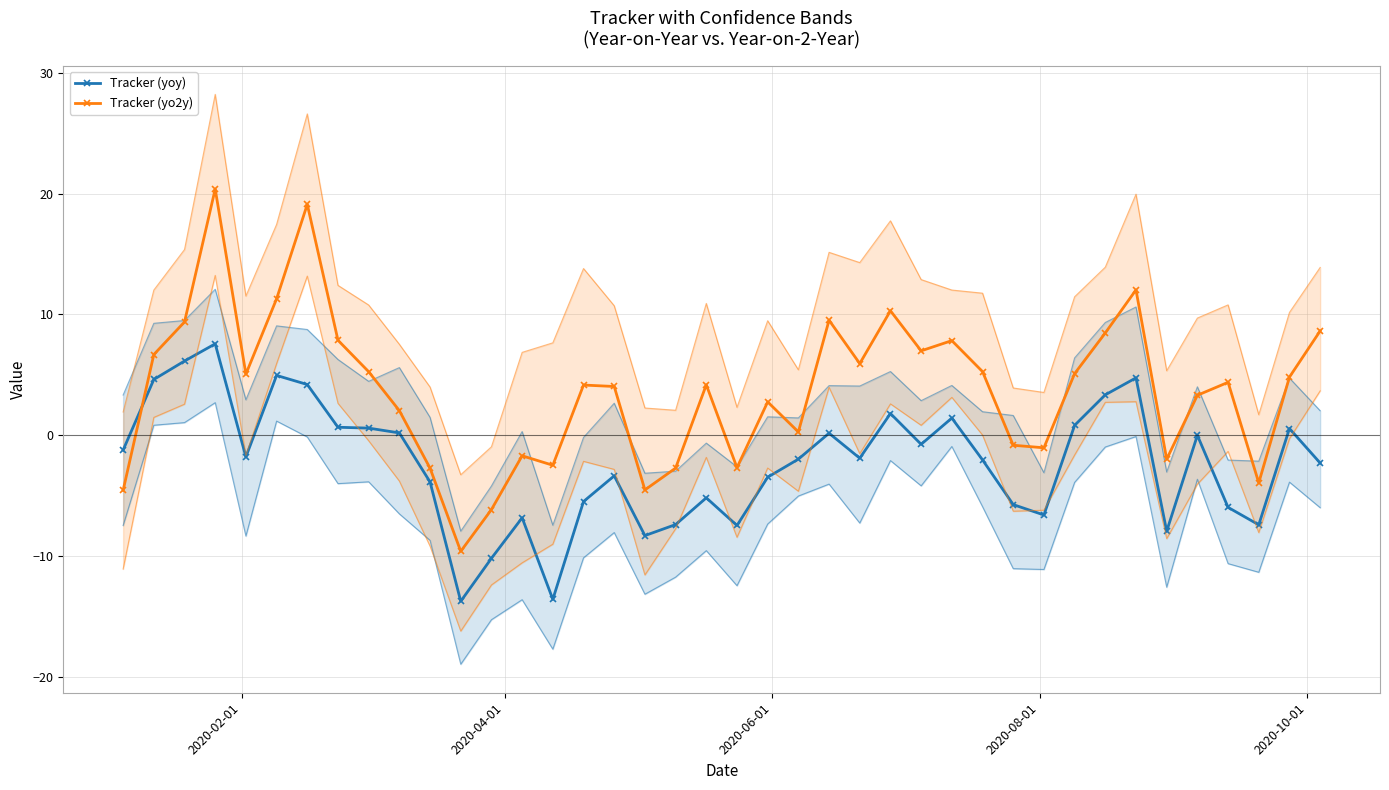

What is the value of the Tracker (yoy) point at the 22nd from the left?

-3.5